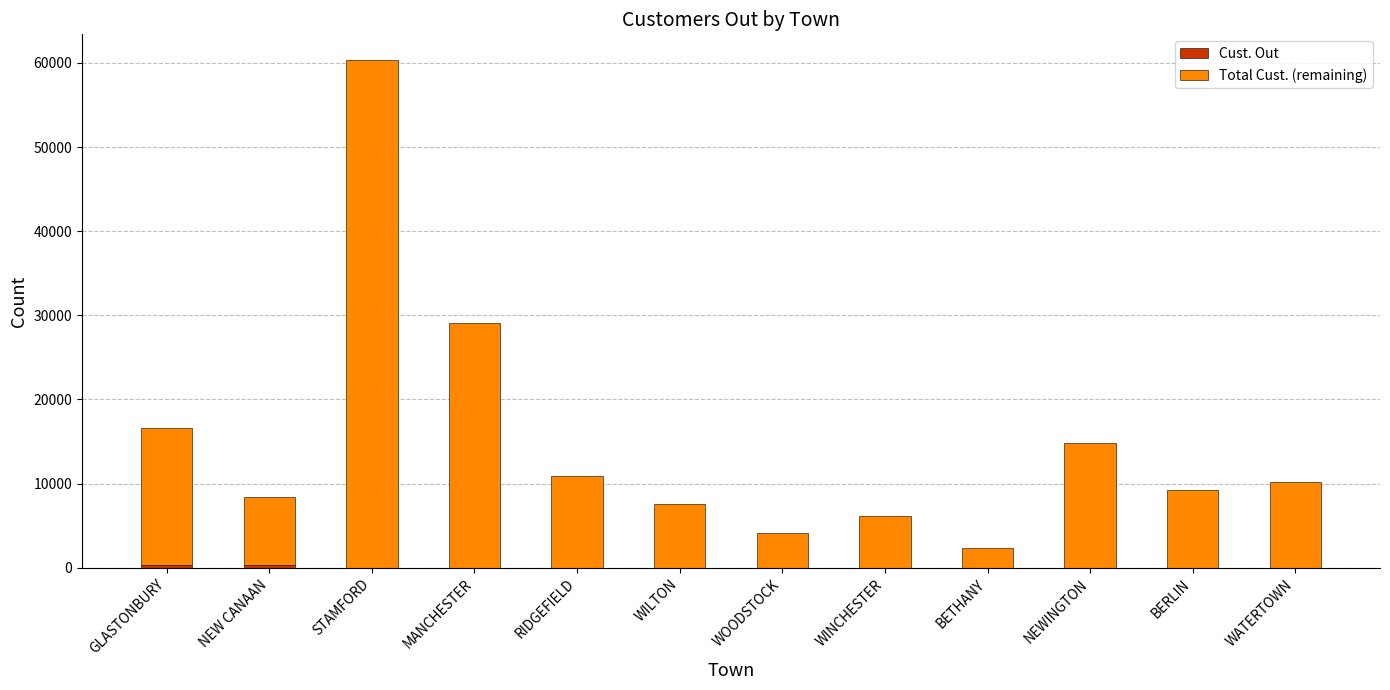

At which category is the sum across all series the highest?

STAMFORD